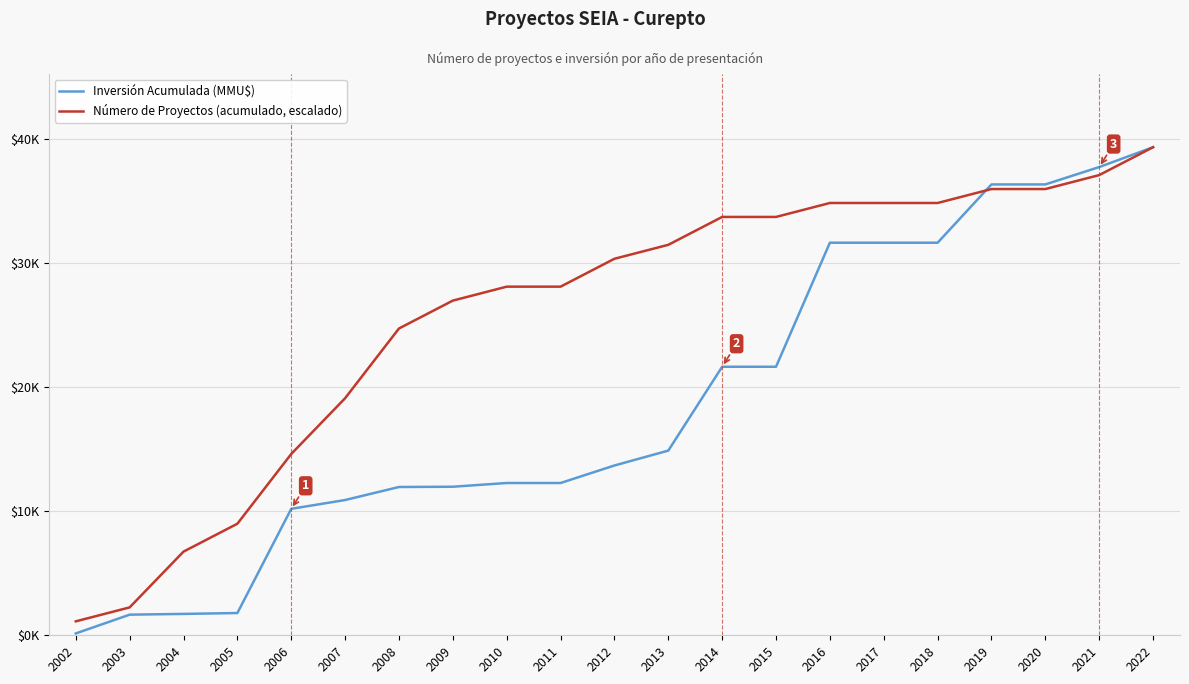

What is the difference between the Inversión Acumulada (MMU$) values at 2007 and 2016?

20744.0